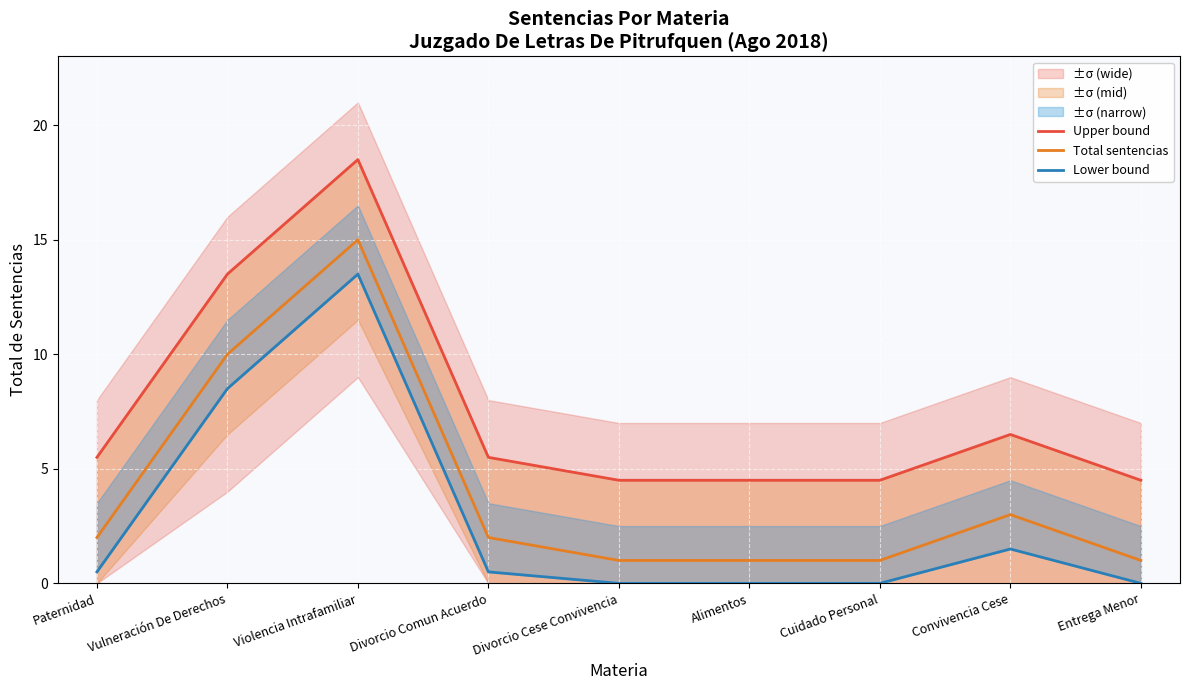

Rank the series by their average value, from lowest to highest.

Lower bound, Total sentencias, Upper bound